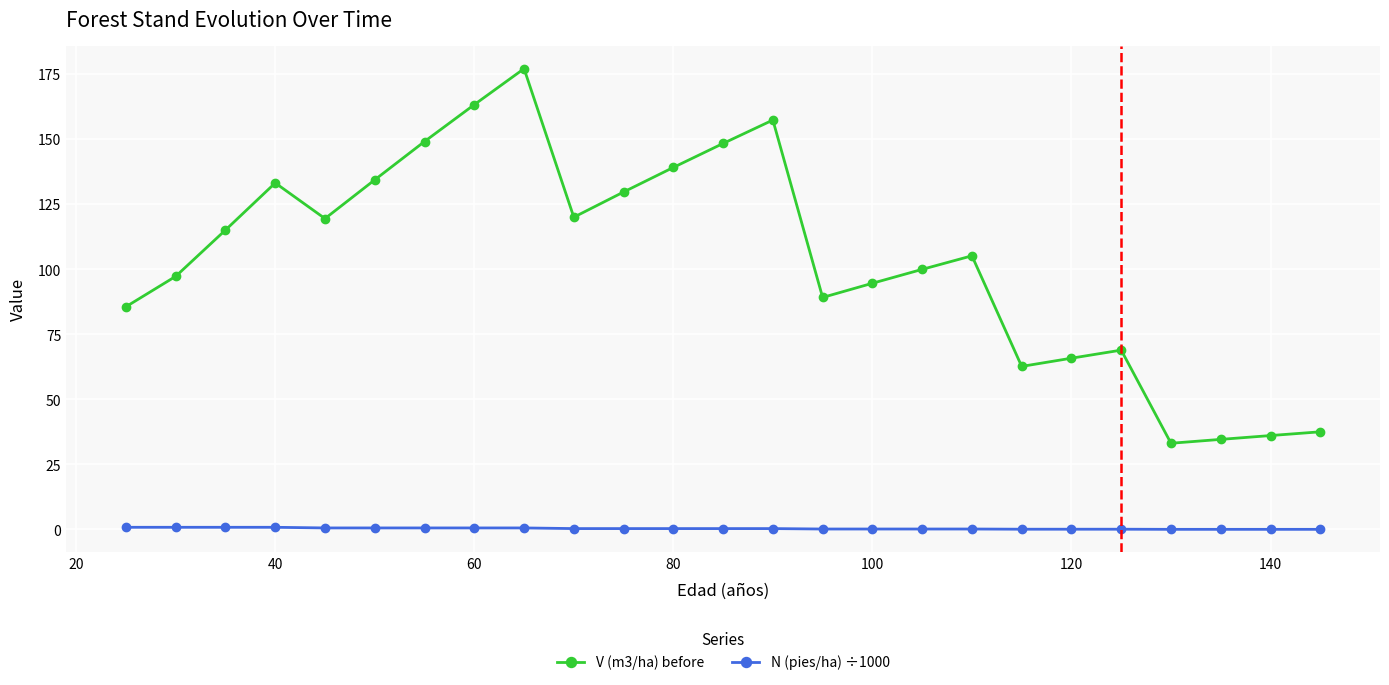

In V (m3/ha) before, how many points are higher than both neighbors (excluding endpoints)?

5